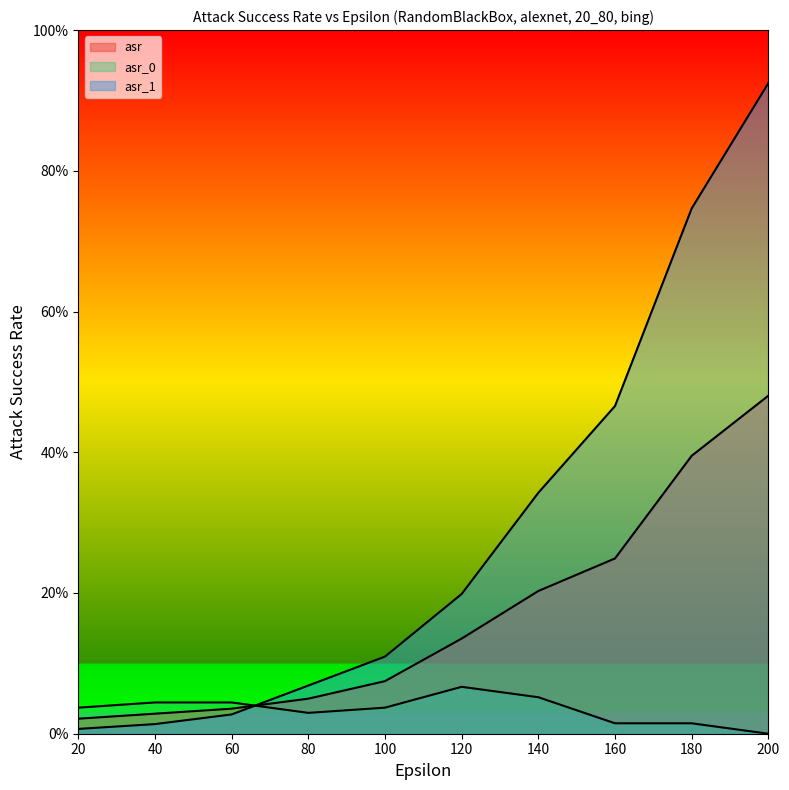

What is the average value of the asr_1 series?

0.3